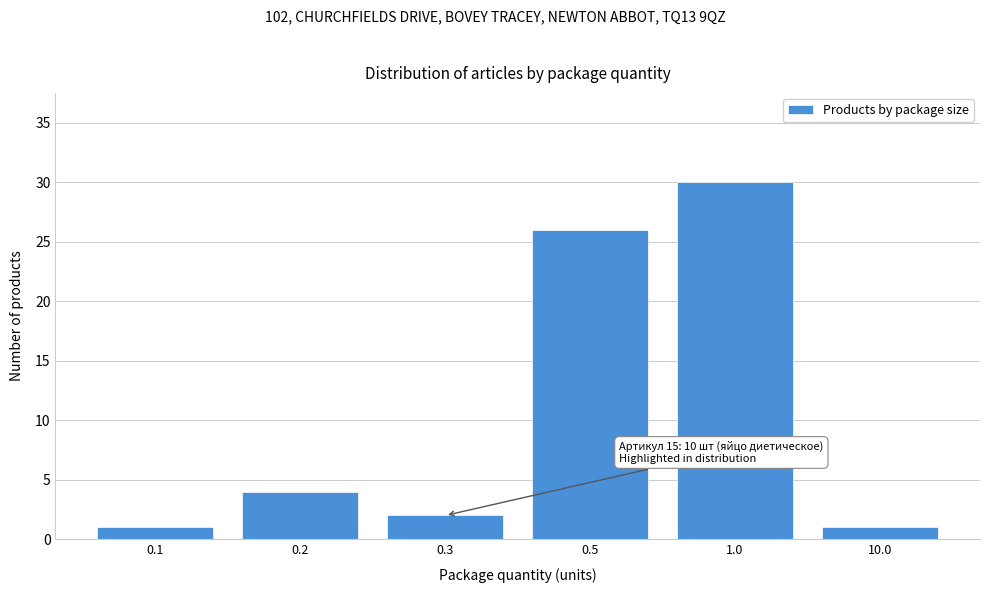

Reading right to left, what are all the values shown in this chart?

10.0=1	1.0=30	0.5=26	0.3=2	0.2=4	0.1=1